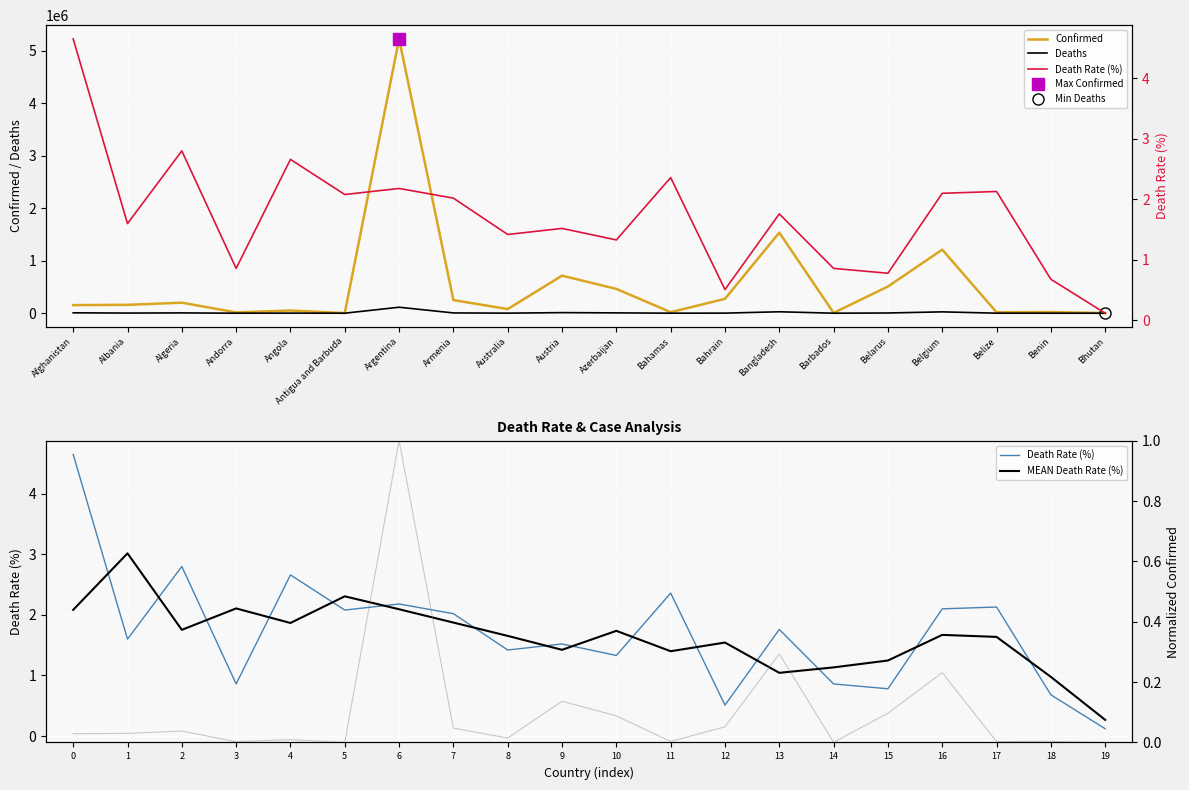

Where is the first local maximum for Deaths?

Algeria